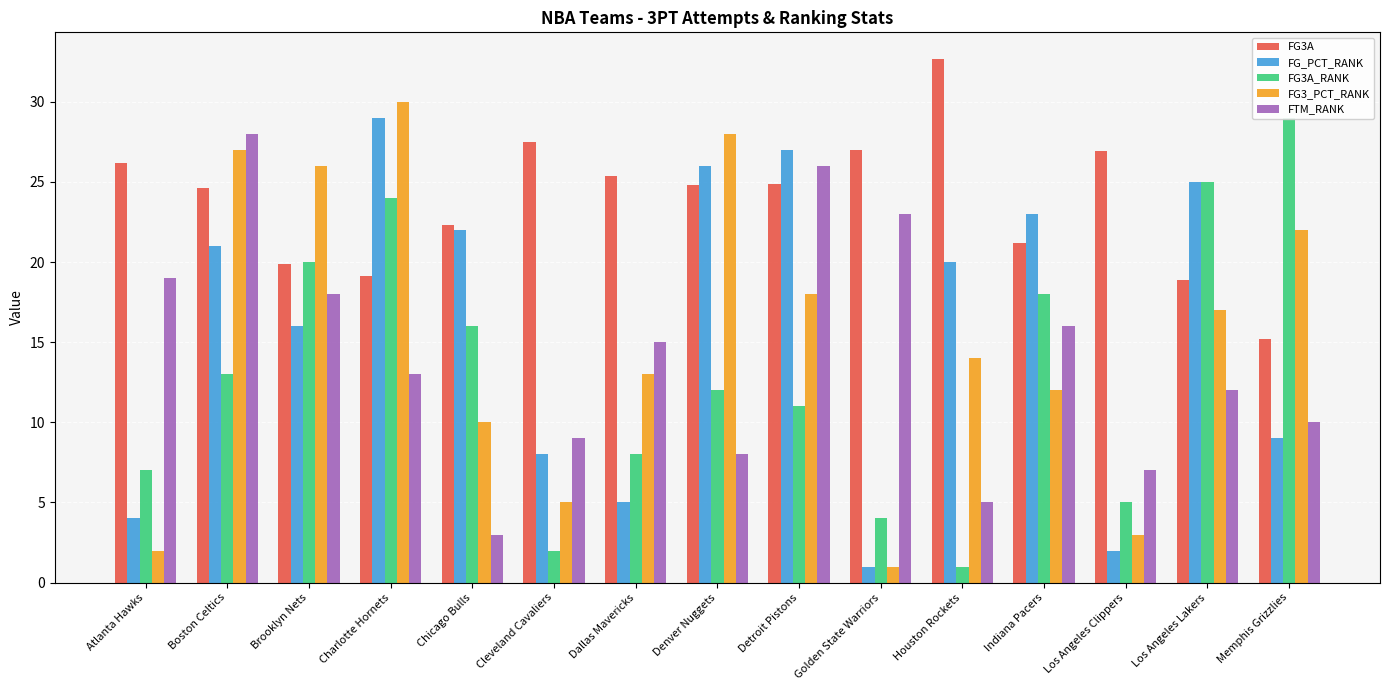

True or false: FTM_RANK has a value of 8.4 at Houston Rockets.

False